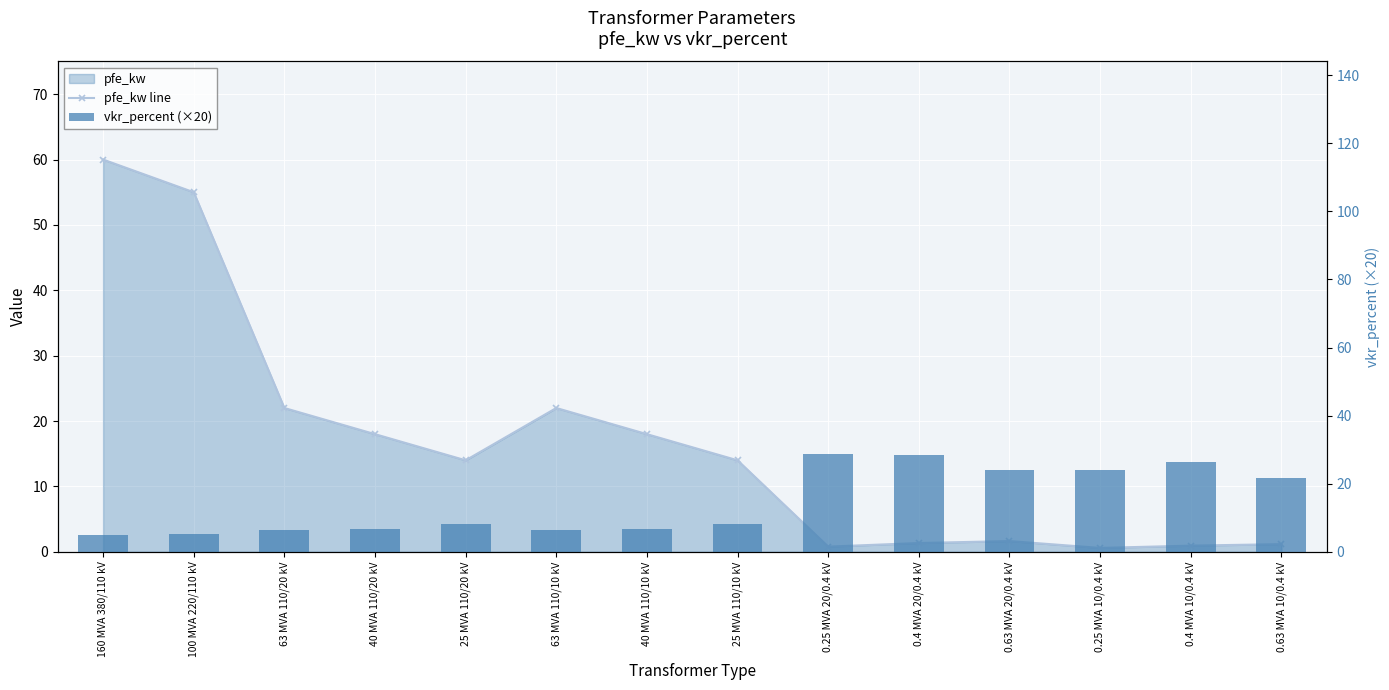

What is the label of the 14th bar from the right?

160 MVA 380/110 kV